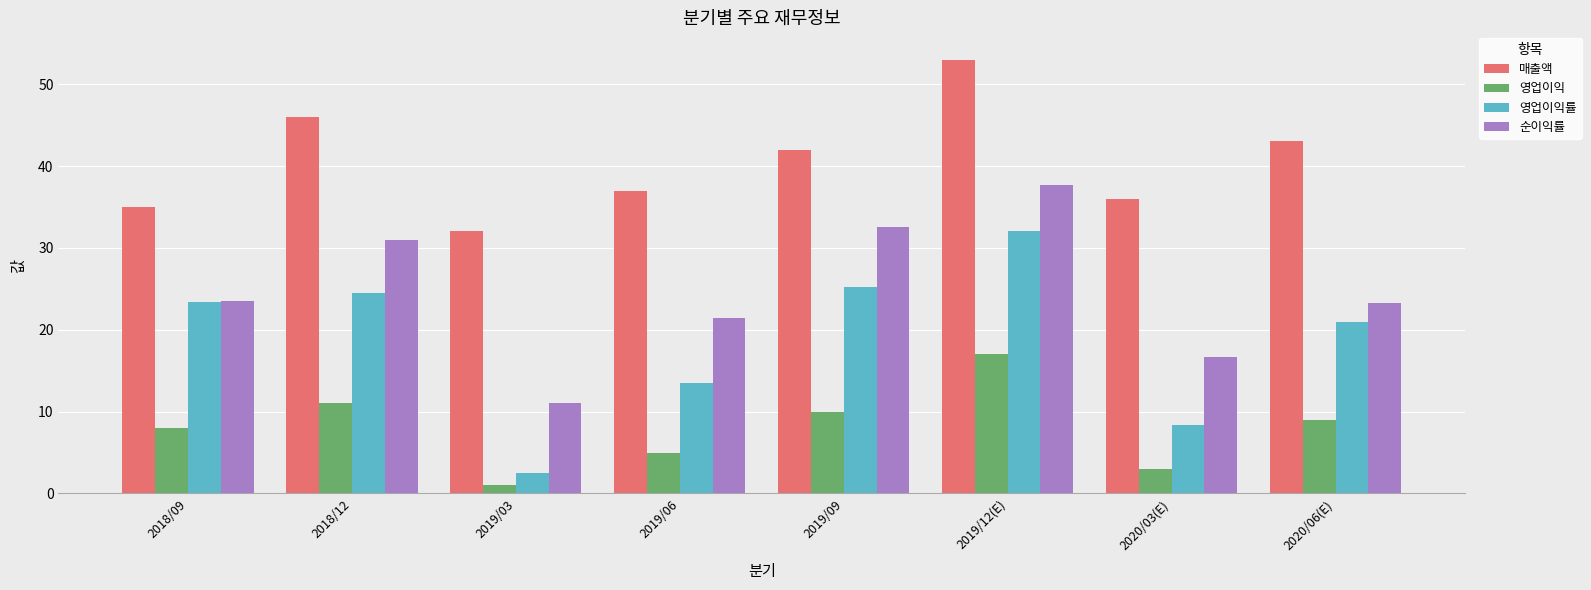

What is the value of the 매출액 bar at the 1st from the left?

35.0